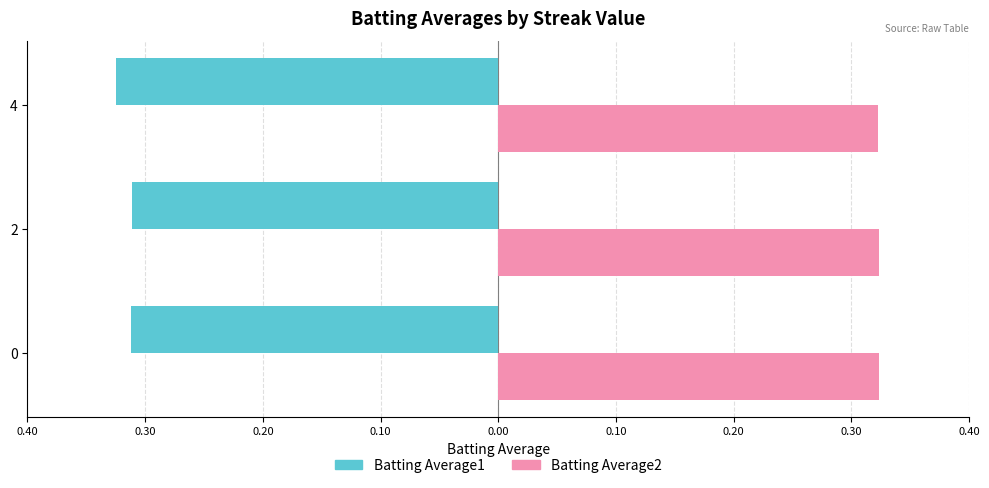

What are all the series names shown in the legend?

Batting Average1, Batting Average2